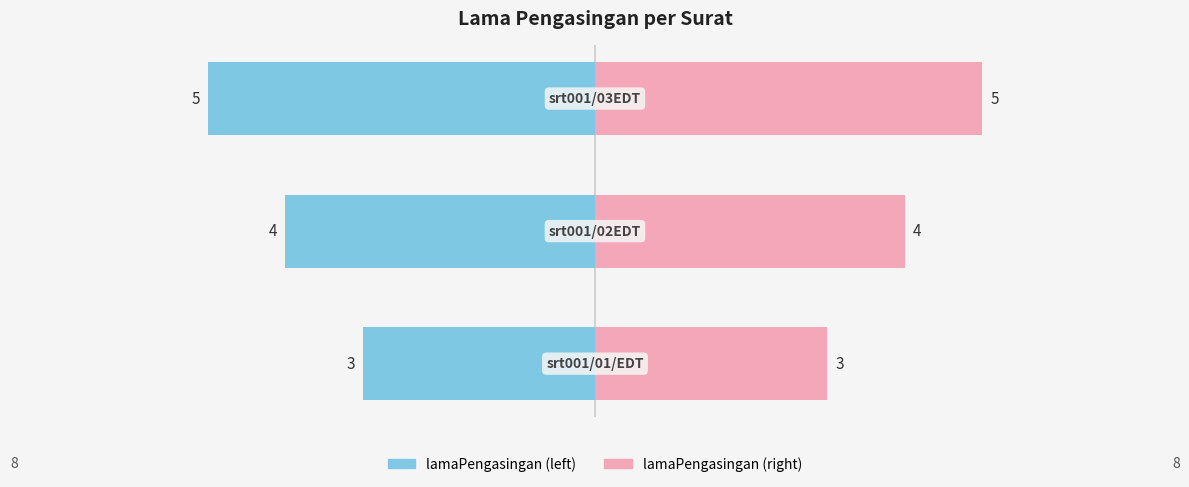

Reading left to right, extract all data points from this chart.

lamaPengasingan (left): -3	-4	-5
lamaPengasingan (right): 3	4	5